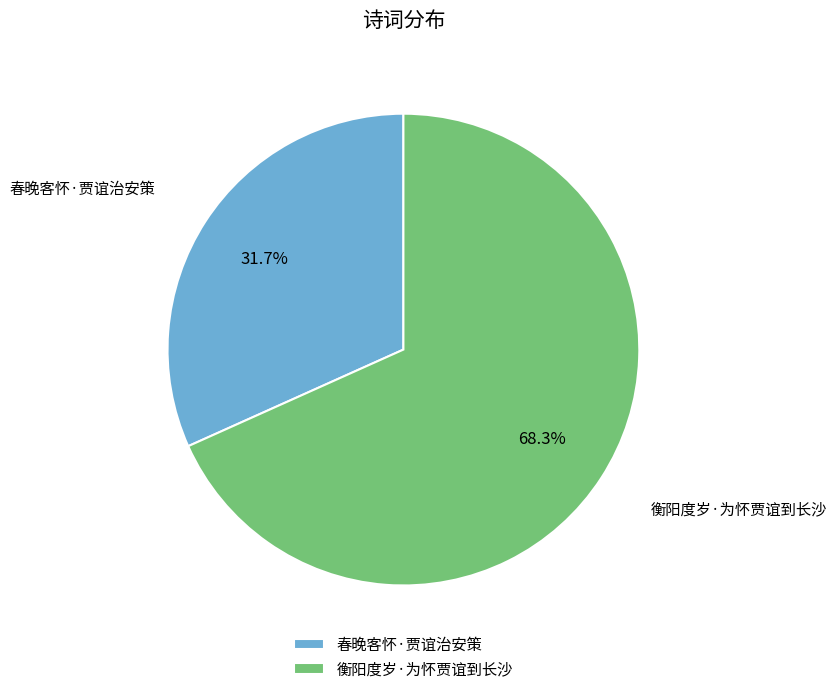

Which has a higher value, 衡阳度岁·为怀贾谊到长沙 or 春晚客怀·贾谊治安策?

衡阳度岁·为怀贾谊到长沙